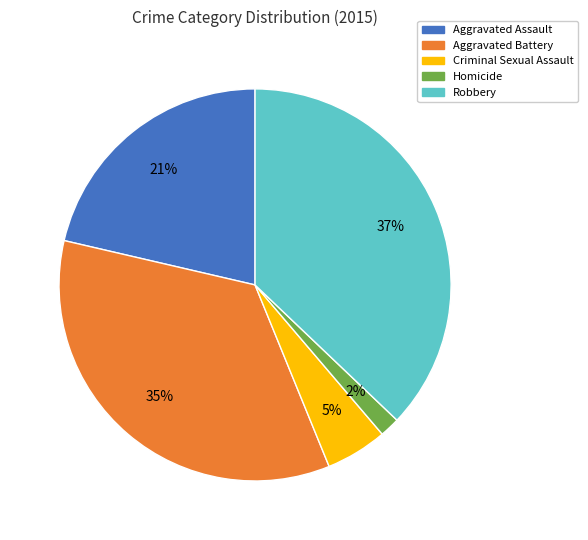

How many segments does this pie chart have?

5